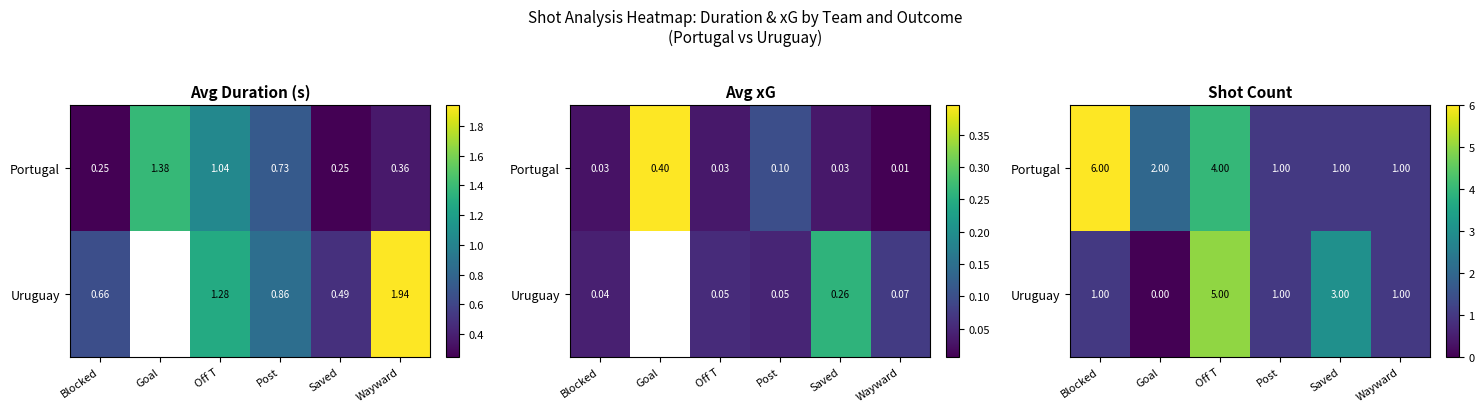

At which category does the chart reach its peak across all series?

Blocked